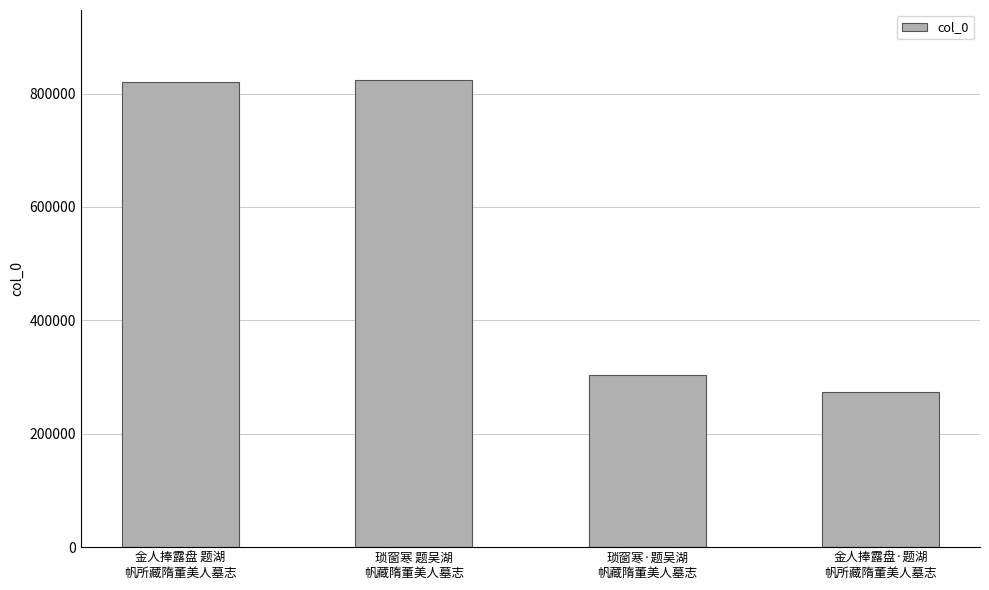

Which label corresponds to the smallest value in the chart?

金人捧露盘·题湖
帆所藏隋董美人墓志